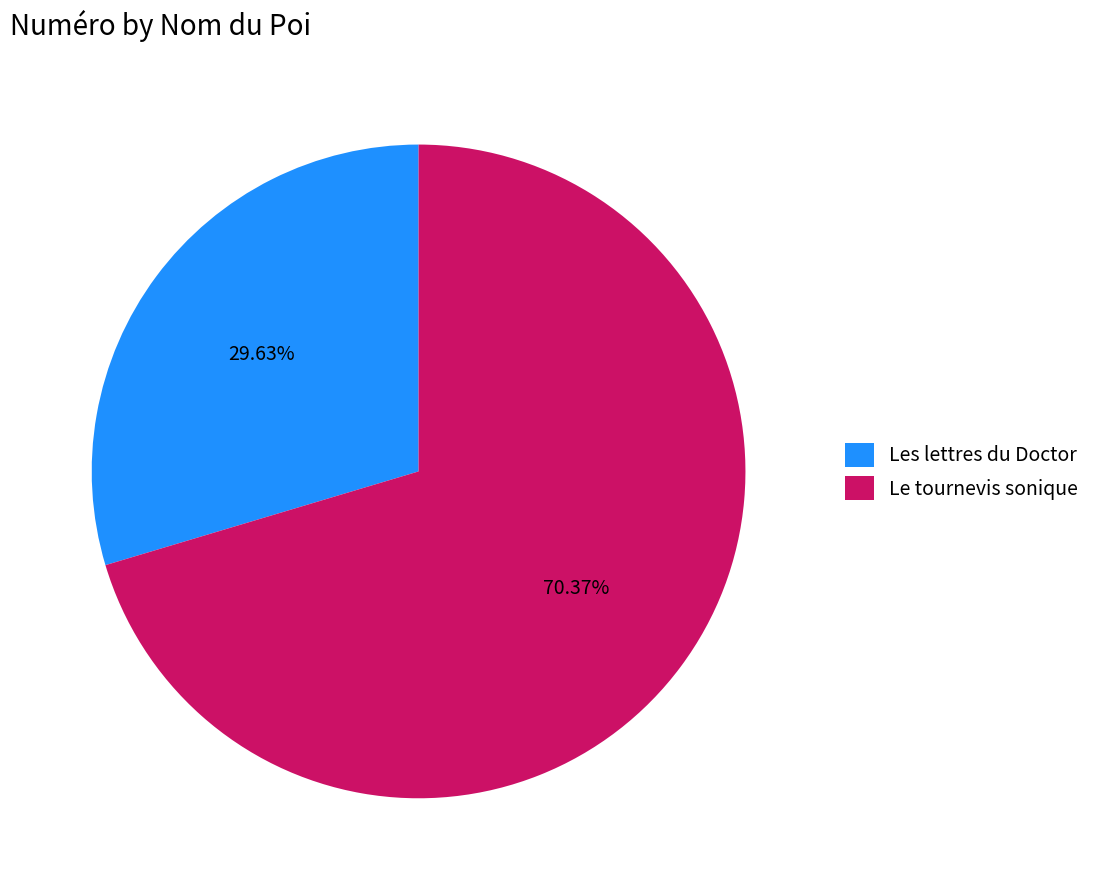

The Les lettres du Doctor slice represents 19% of the pie. True or false?

False